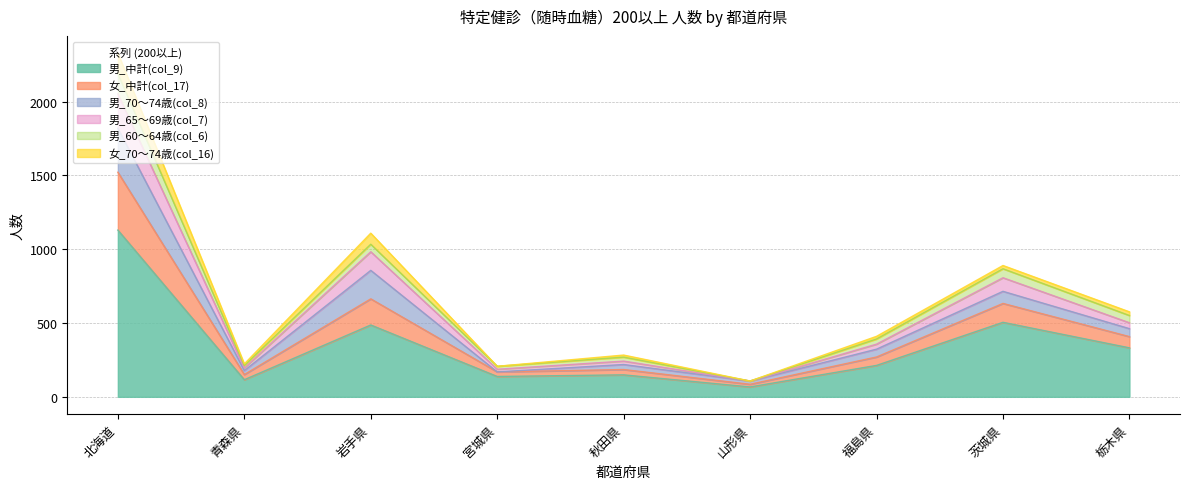

True or false: 男_60～64歳(col_6) and 男_中計(col_9) cross at least once.

False